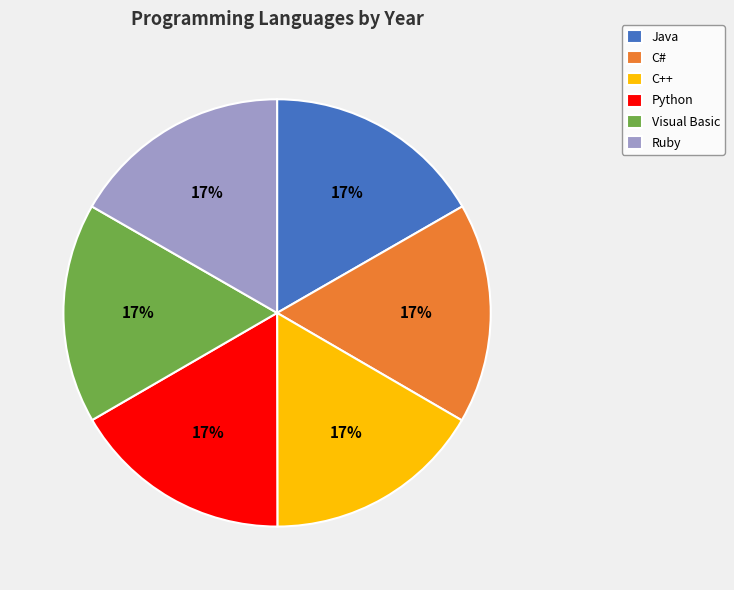

Does C# represent more than half of the total?

No